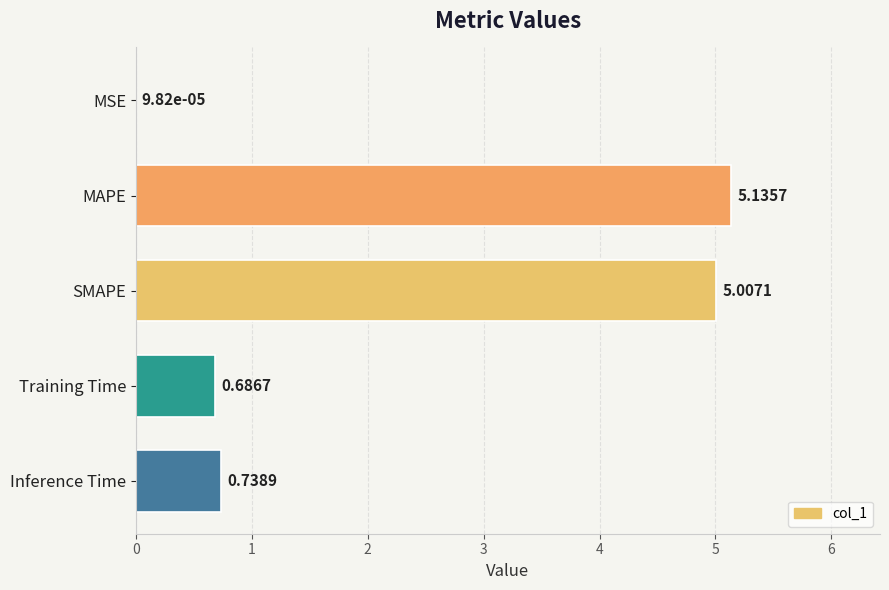

Which category has the highest value across all series?

MAPE